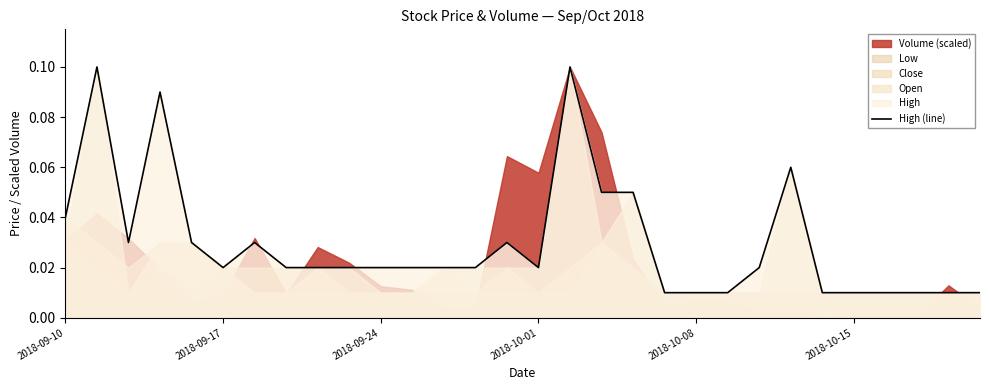

What is the difference between the maximum and minimum values?

0.1